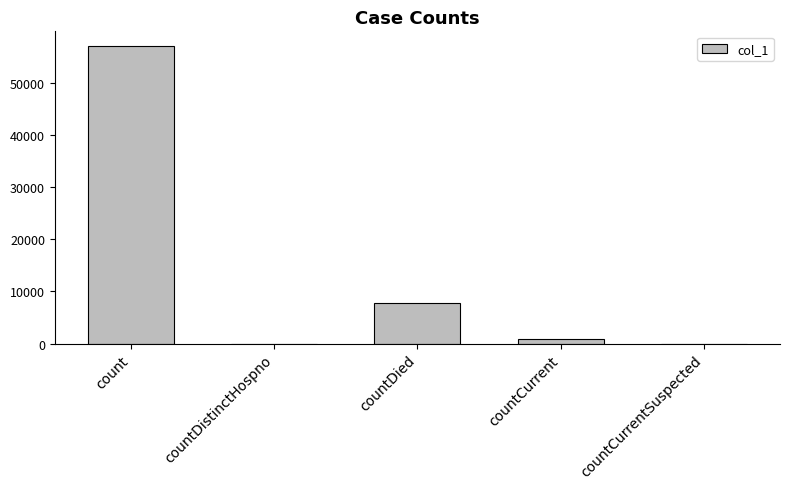

What is the sum of all values?

65544